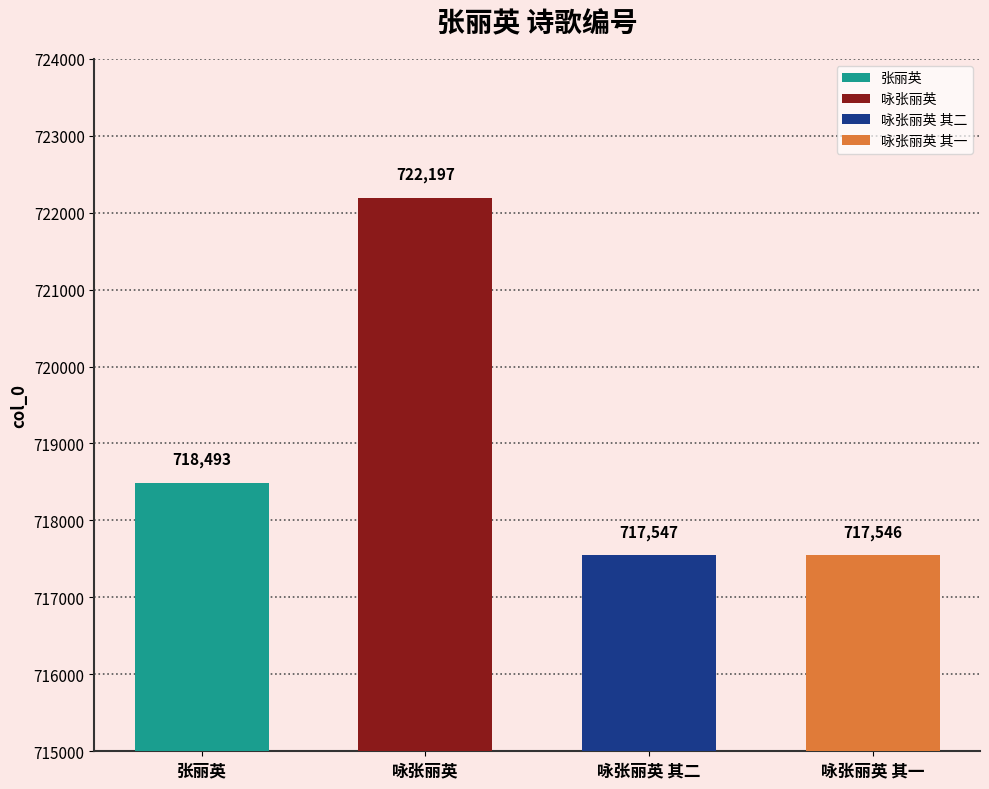

Which has a higher value, 咏张丽英 or 咏张丽英 其一?

咏张丽英